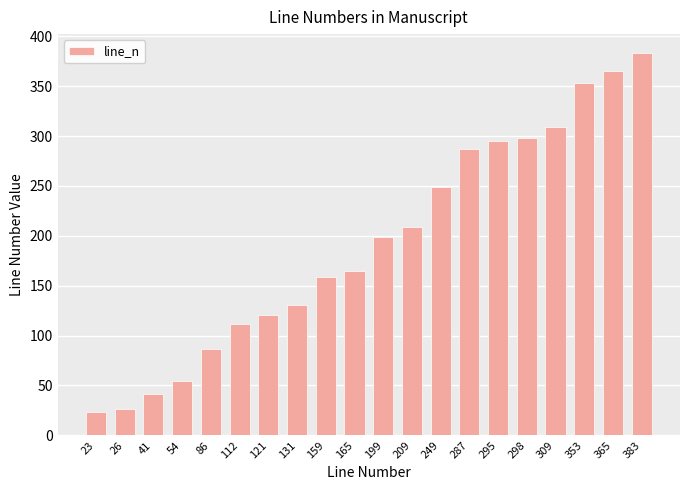

At which category does the chart reach its peak across all series?

383